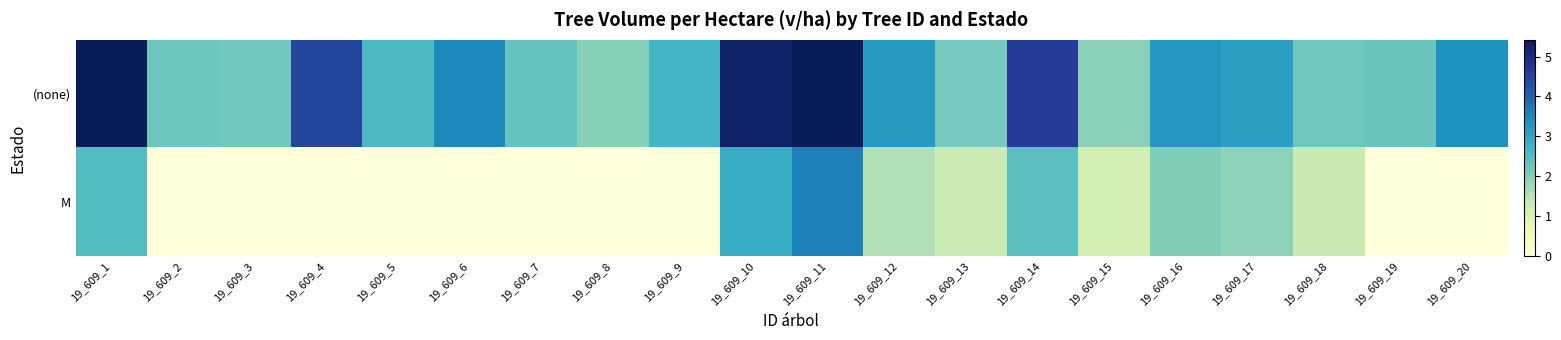

Reading left to right, what are all the values shown in this chart?

(none): 19_609_1=5.4	19_609_2=2.2	19_609_3=2.2	19_609_4=4.5	19_609_5=2.6	19_609_6=3.5	19_609_7=2.3	19_609_8=1.9	19_609_9=2.7	19_609_10=5.2	19_609_11=5.4	19_609_12=3.2	19_609_13=2.1	19_609_14=4.6	19_609_15=1.9	19_609_16=3.3	19_609_17=3.1	19_609_18=2.2	19_609_19=2.3	19_609_20=3.3
M: 19_609_1=2.5	19_609_2=0.0	19_609_3=0.0	19_609_4=0.0	19_609_5=0.0	19_609_6=0.0	19_609_7=0.0	19_609_8=0.0	19_609_9=0.0	19_609_10=2.9	19_609_11=3.6	19_609_12=1.6	19_609_13=1.3	19_609_14=2.4	19_609_15=1.1	19_609_16=2.0	19_609_17=1.9	19_609_18=1.3	19_609_19=0.0	19_609_20=0.0